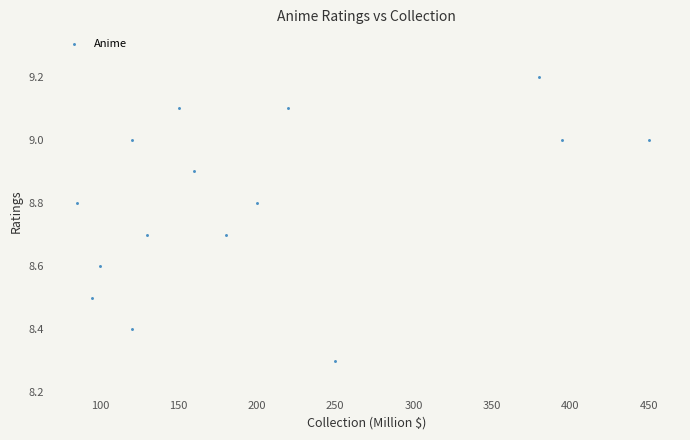

What Y value in the scatter plot is closest to 8?

8.3